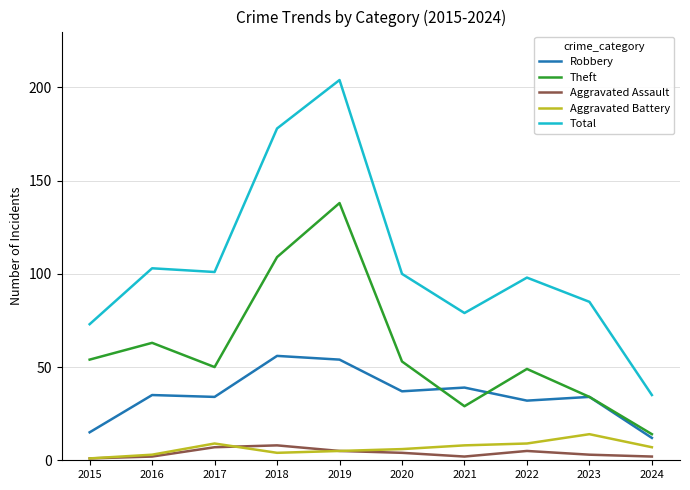

What is the maximum value shown in the chart?

204